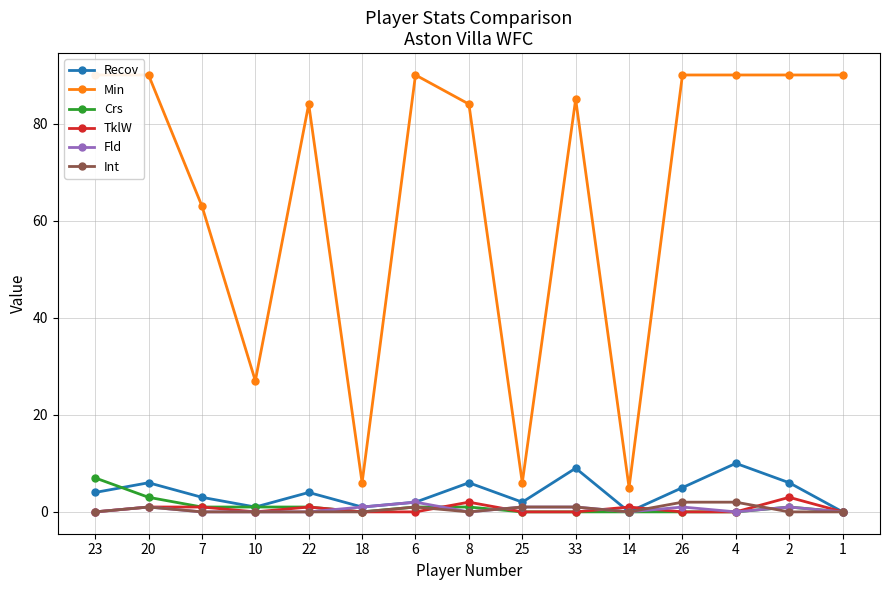

True or false: Crs has a value of 1 at 2.

True